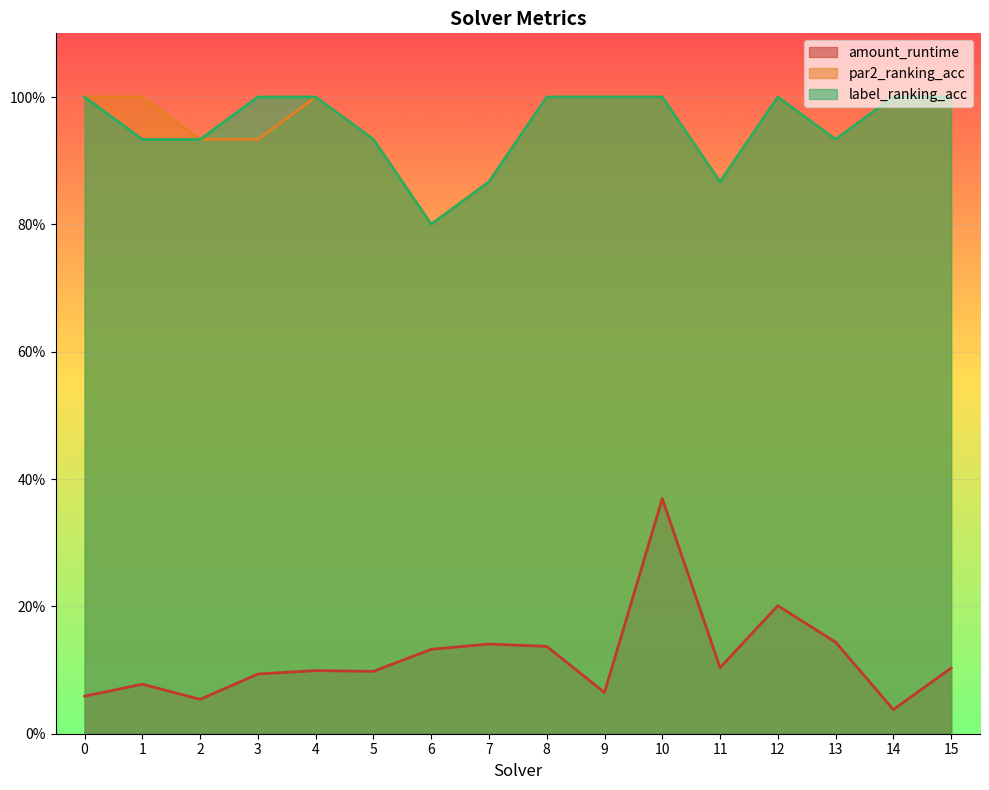

At which category does the chart reach its minimum across all series?

14